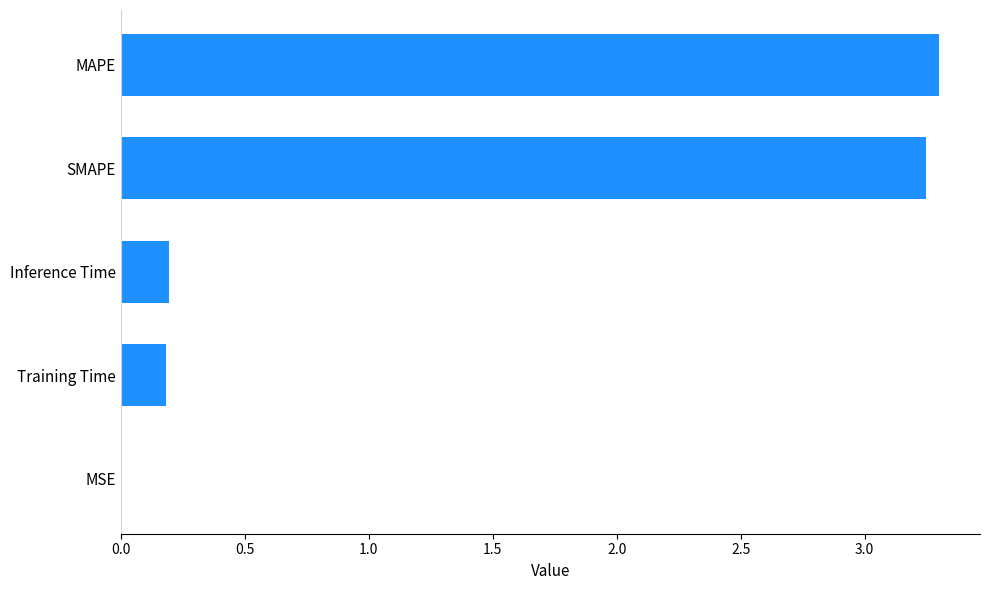

Between Inference Time and MSE, which is larger?

Inference Time